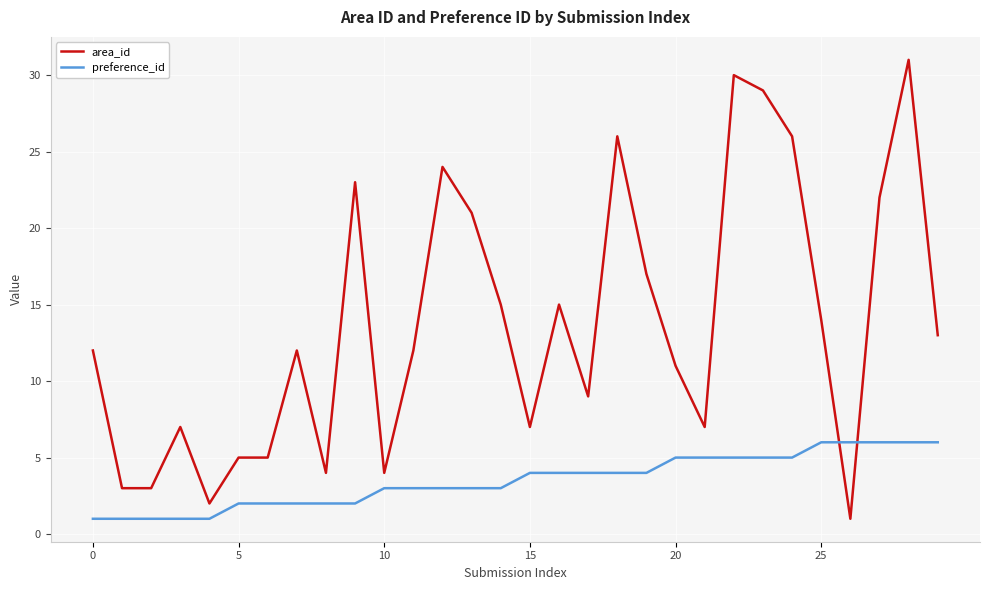

What is the maximum value shown in the chart?

31